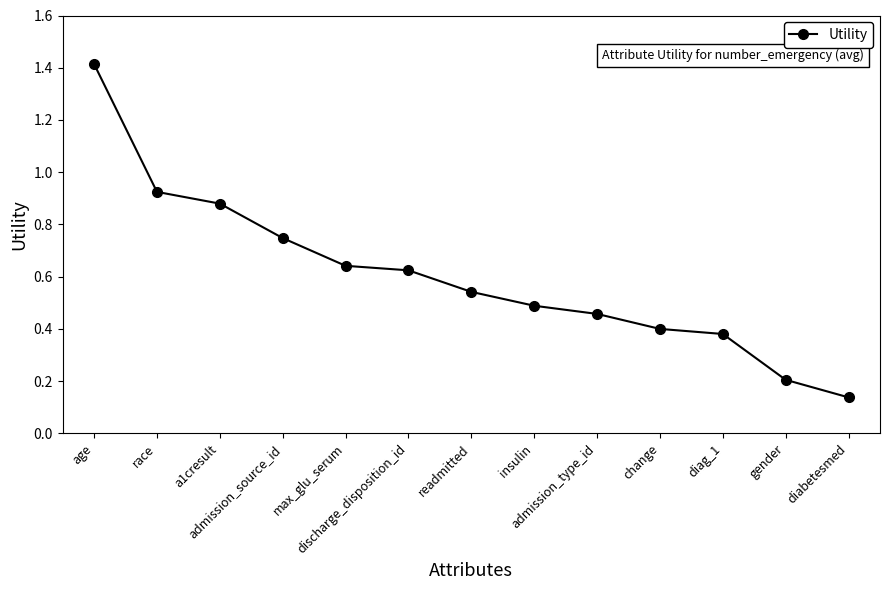

How many data points does each series have?

13